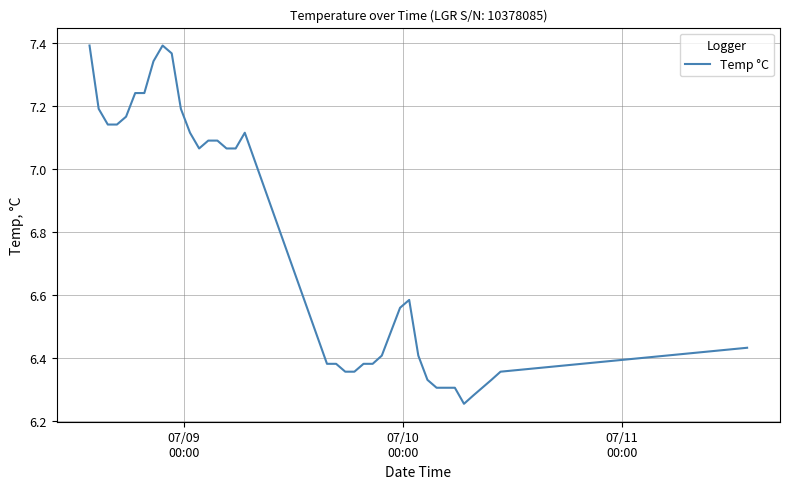

What is the difference between the maximum and minimum values?

1.1